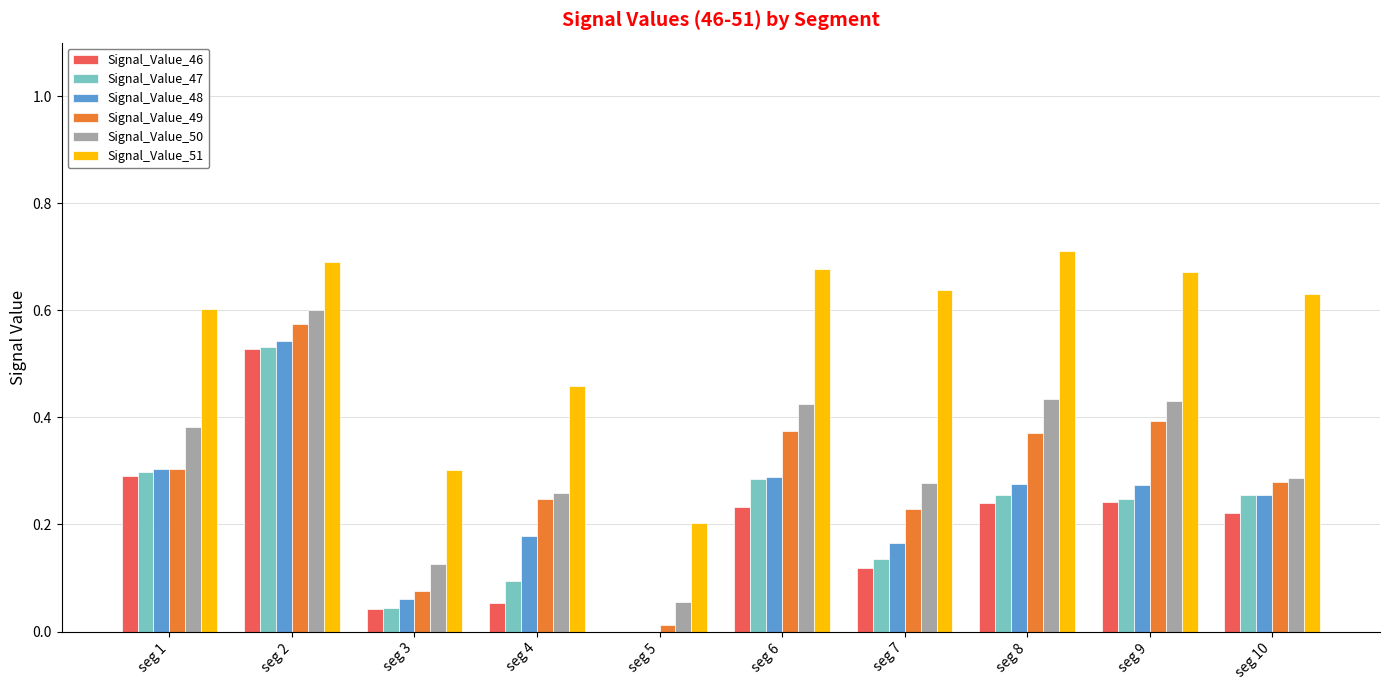

At which category is the sum across all series the highest?

seg 2